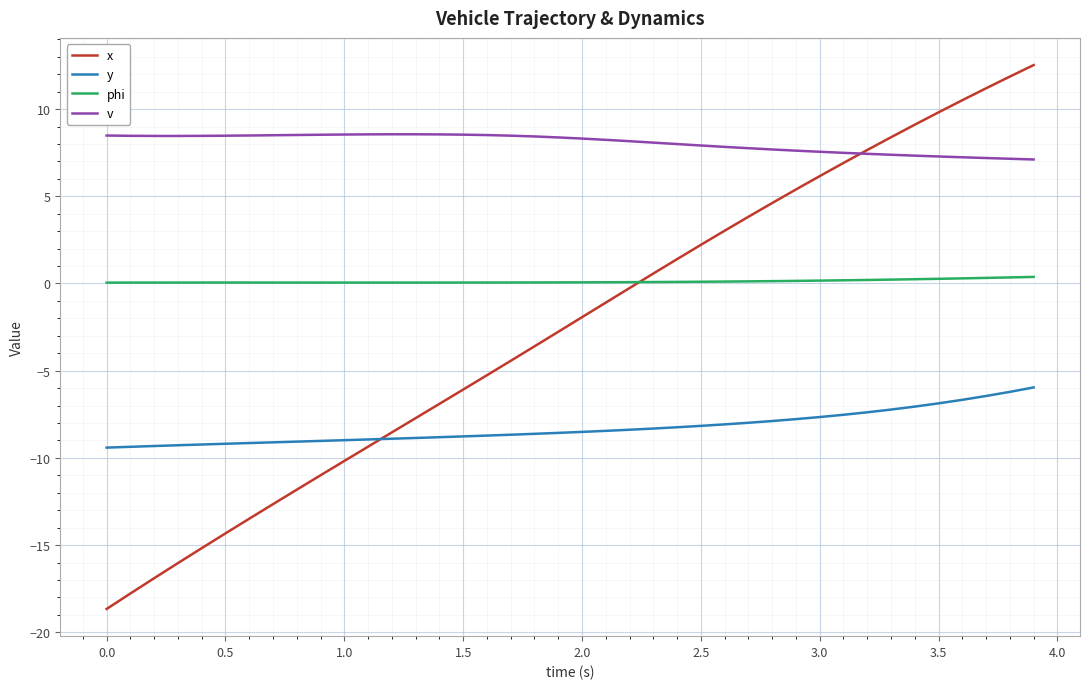

After their last crossing, which series has the higher values: x or y?

x